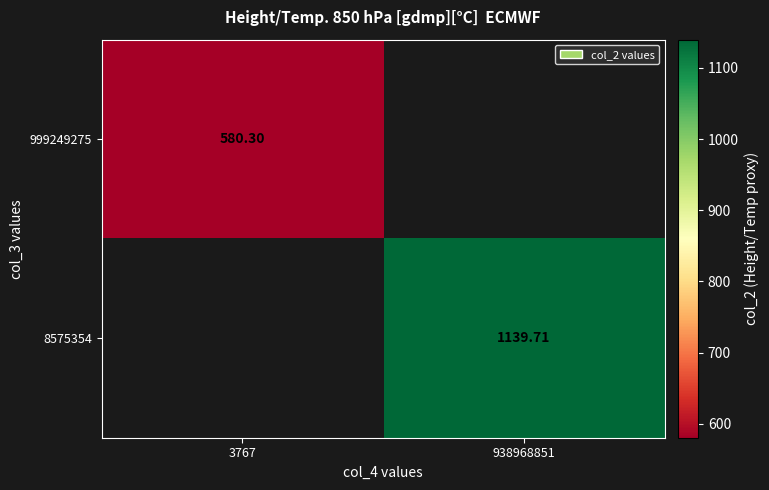

Is the value of 999249275 at 3767 greater than the value of 8575354 at 938968851?

No